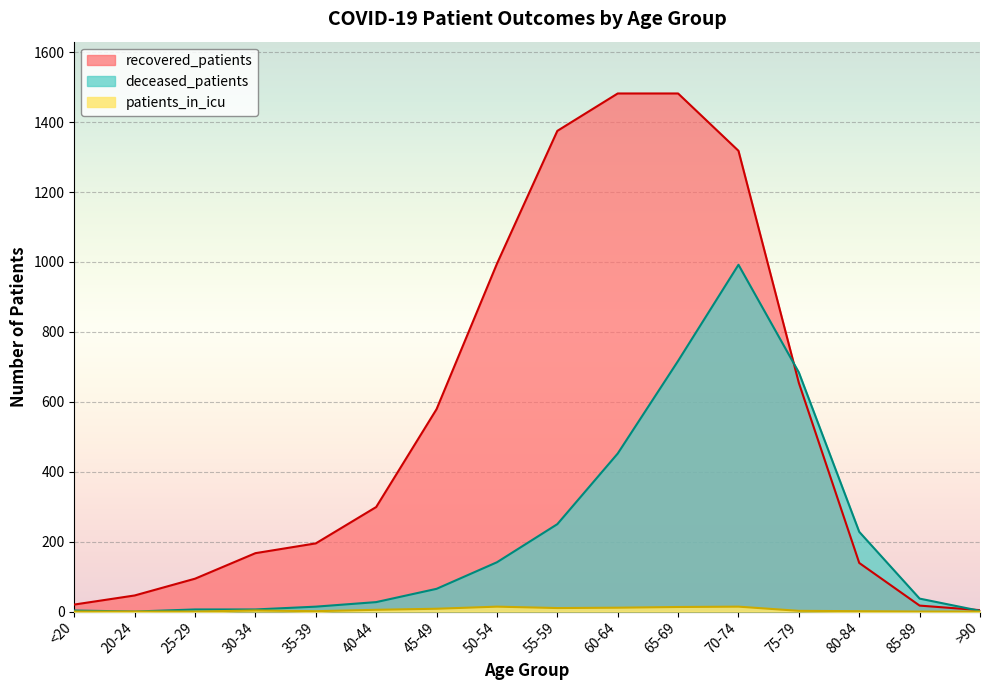

What is the sum of the deceased_patients values at 65-69 and 40-44?

744